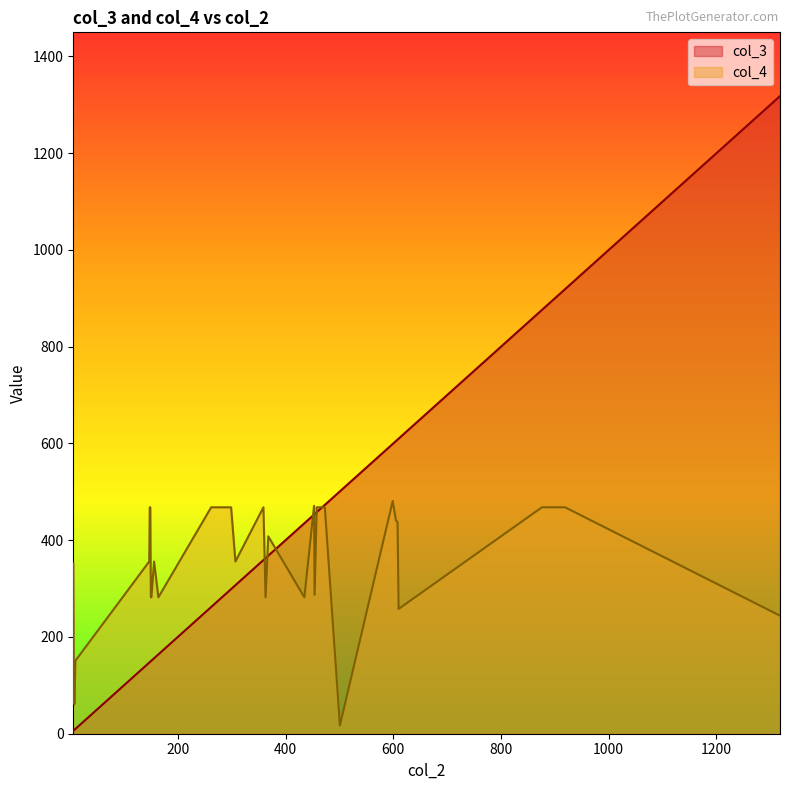

What is the minimum value shown in the chart?

6